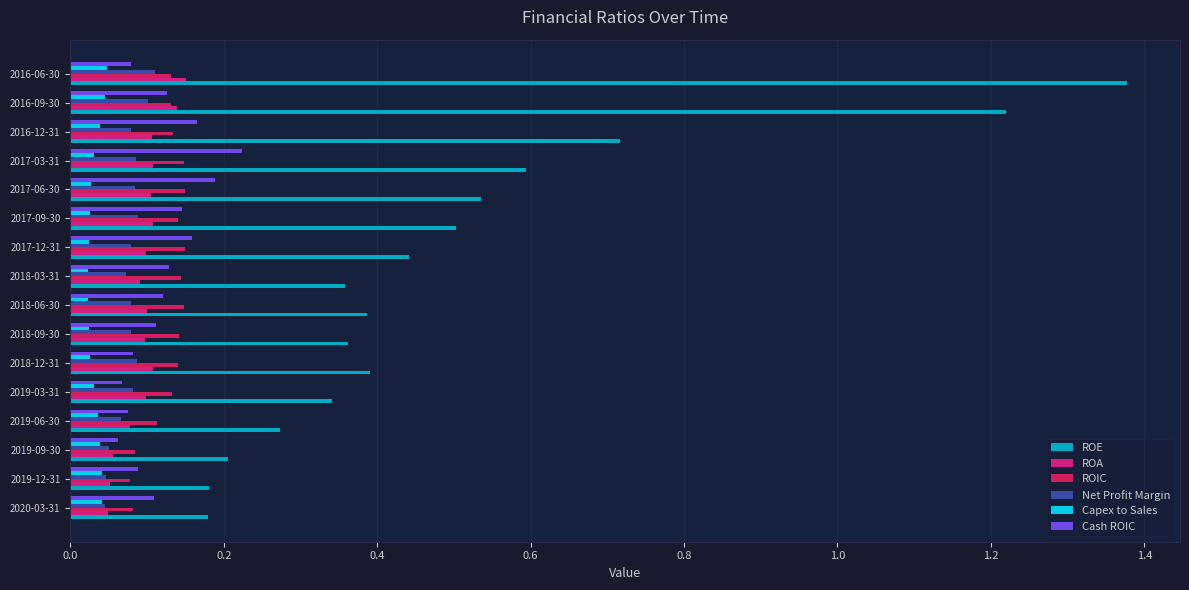

Which label corresponds to the largest value in the chart?

2016-06-30